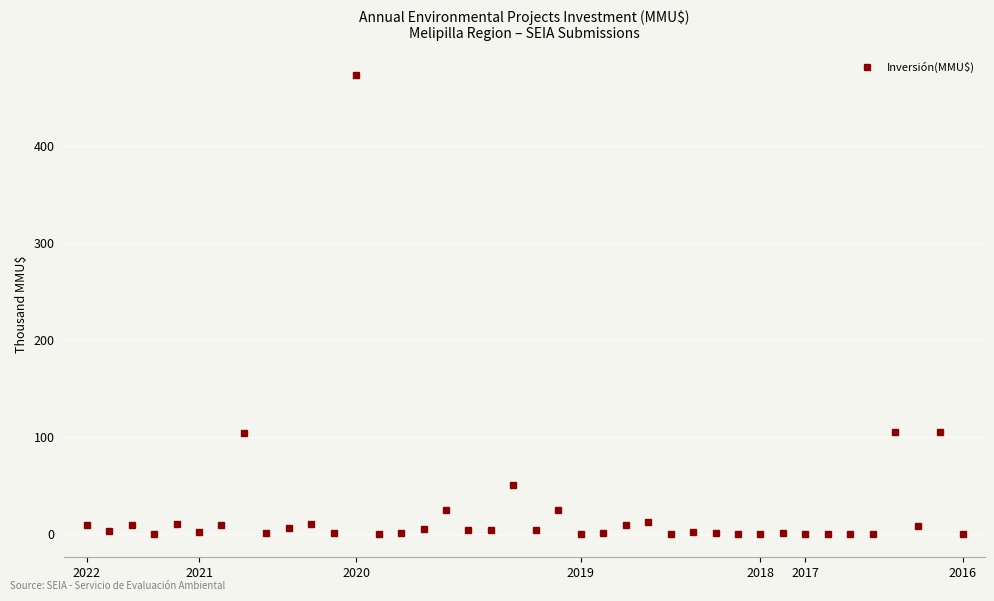

What is the value of the 22nd point from the left?

25.0